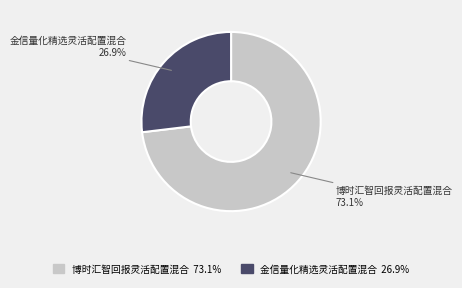

Count the number of slices in the pie.

2